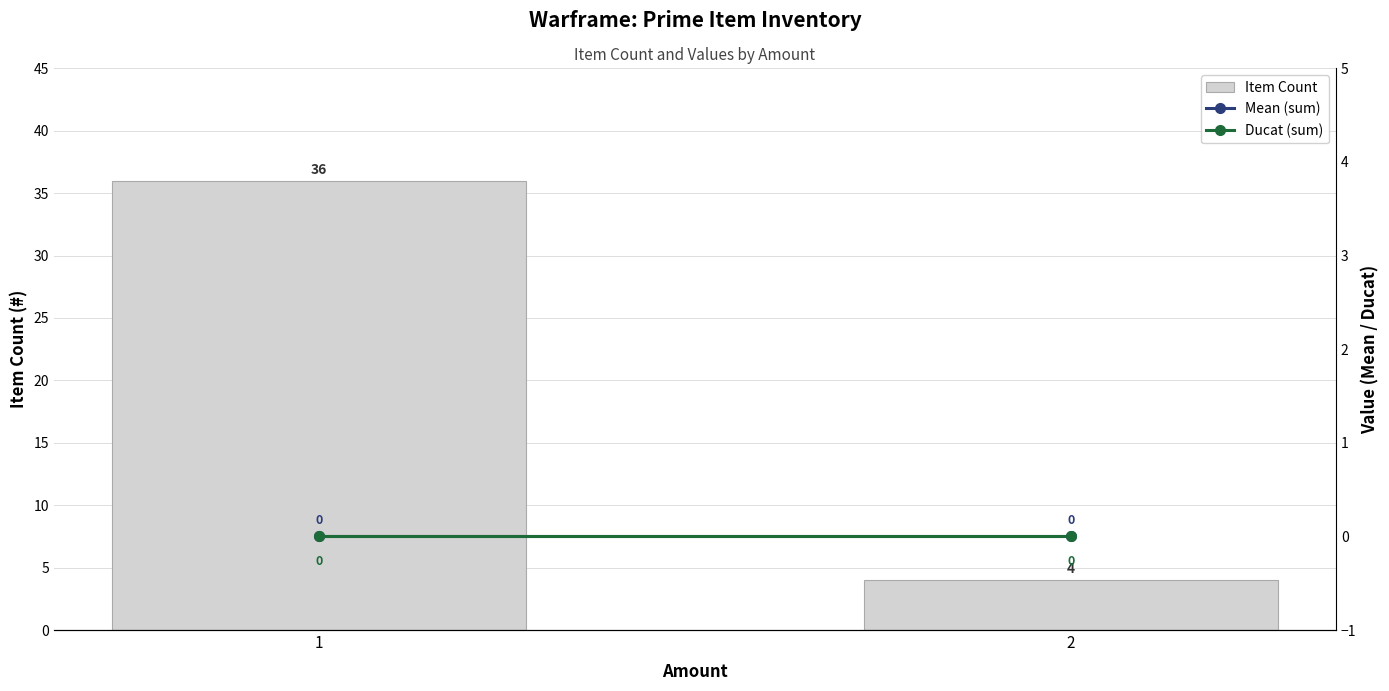

How many values in the Item Count series are below 36?

1